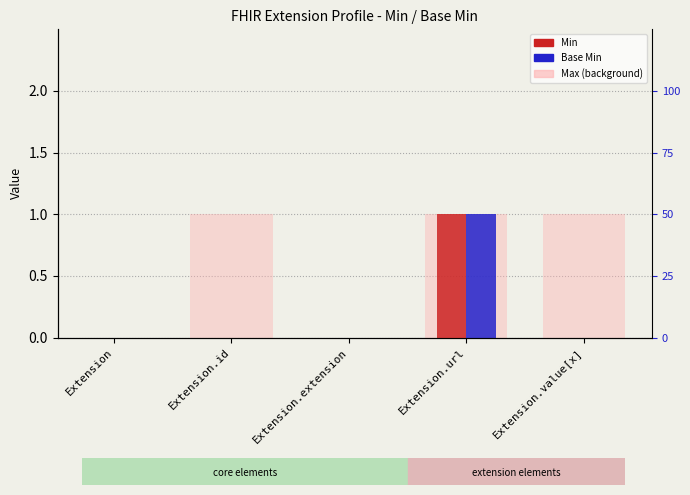

What is the value of the Min bar at the 4th from the left?

1